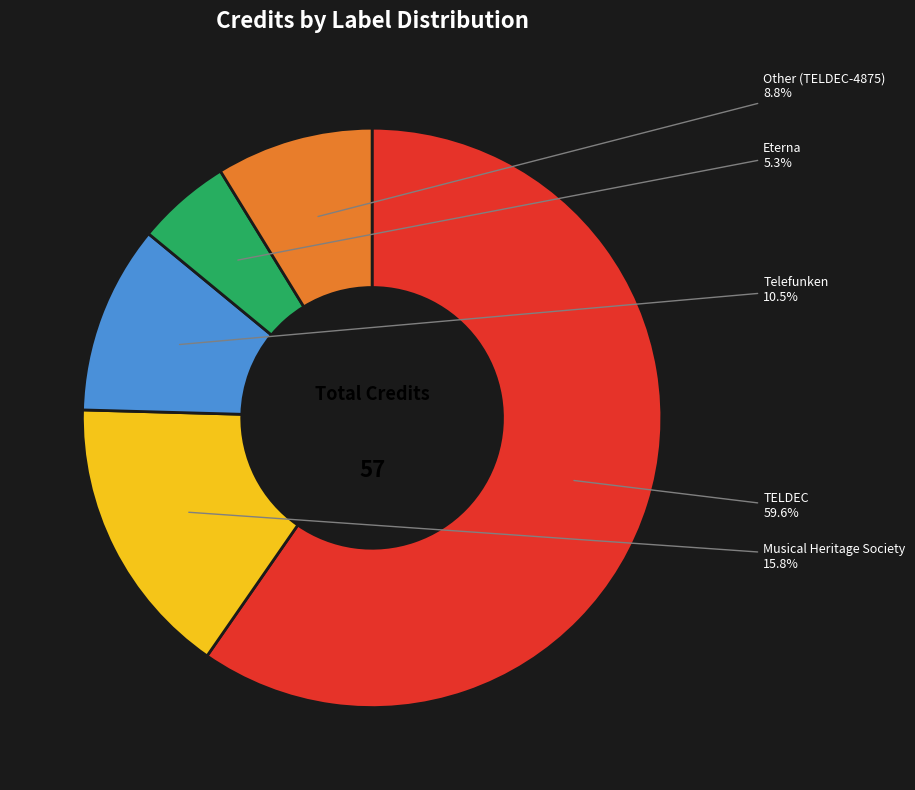

To the nearest percent, what percentage of the pie is Other?

9%